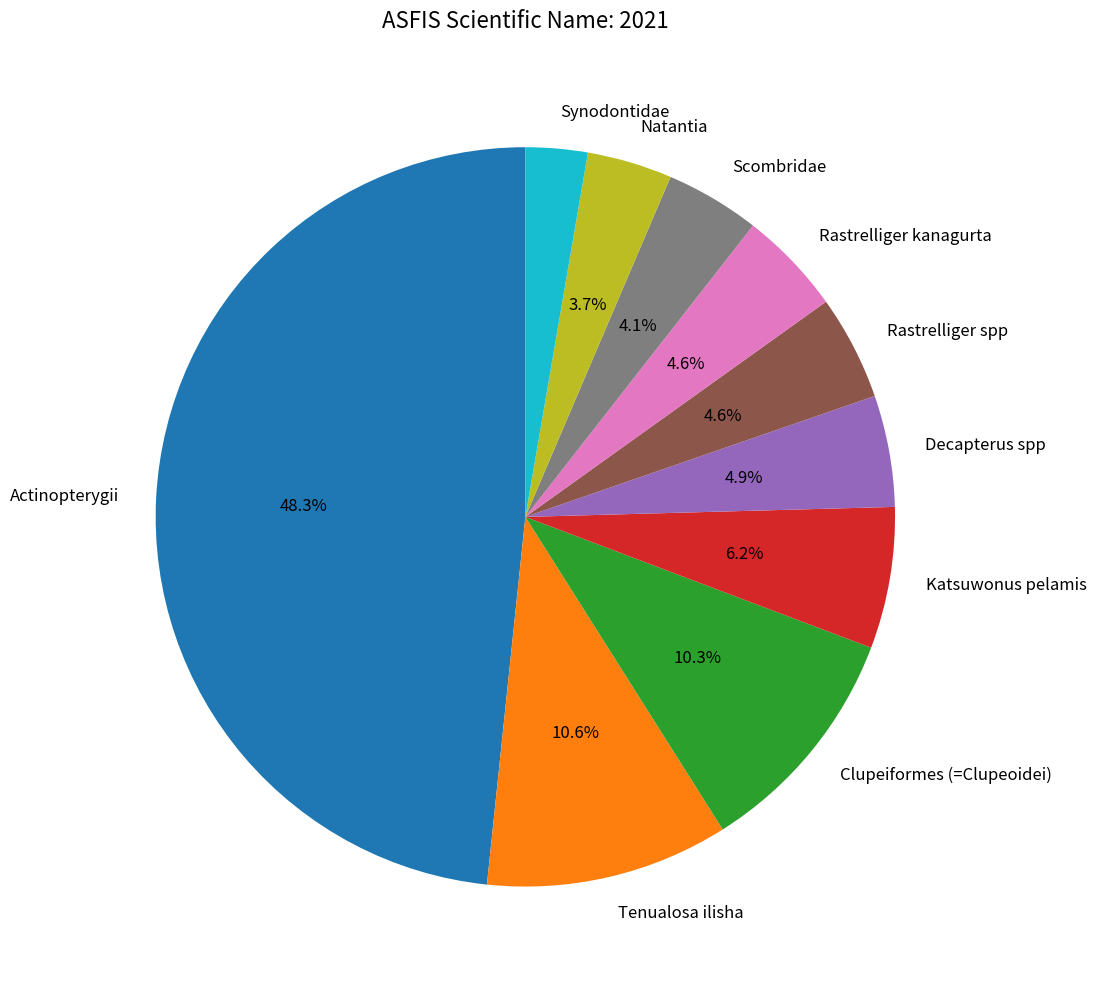

What is the smallest slice in the pie chart?

Synodontidae